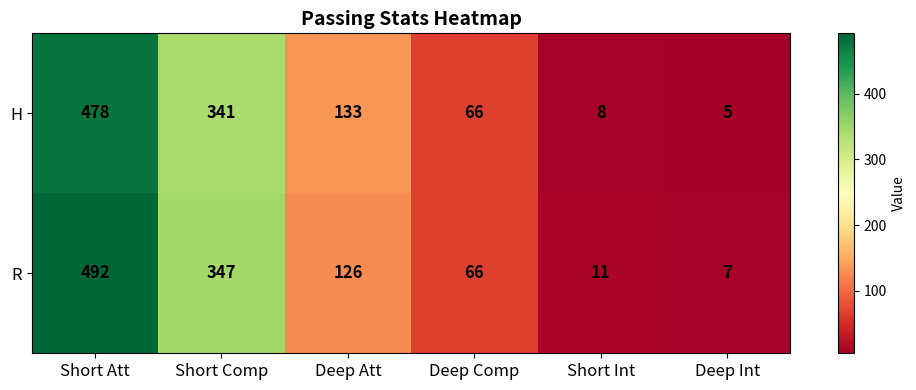

True or false: H has a value of 478 at Short Att.

True